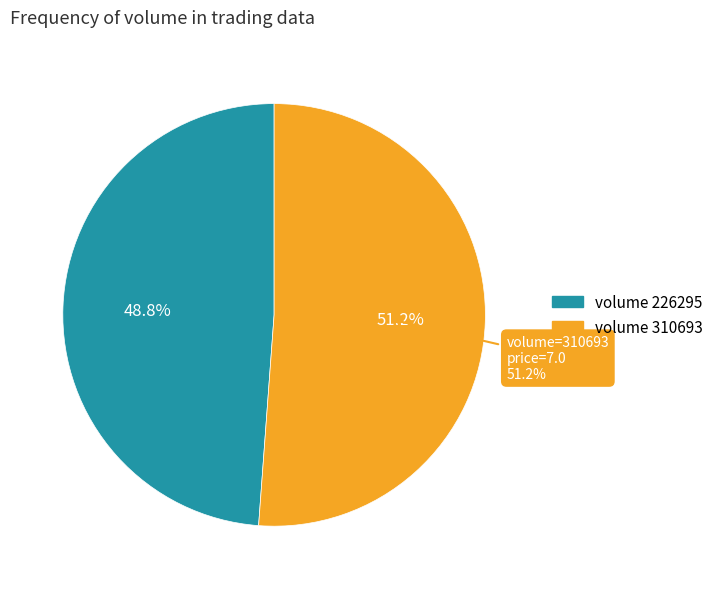

What is the smallest slice in the pie chart?

226295